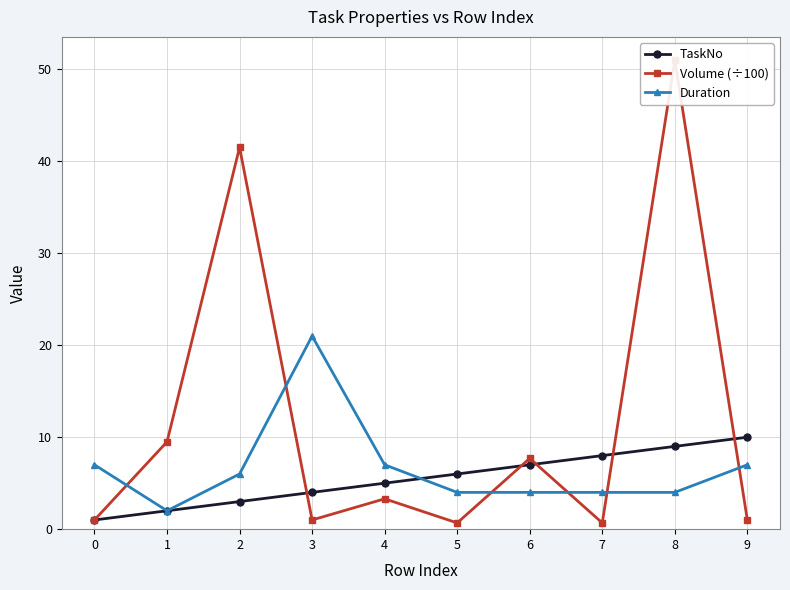

What is the difference between the second highest and second lowest values in the Volume (÷100) series?

40.8